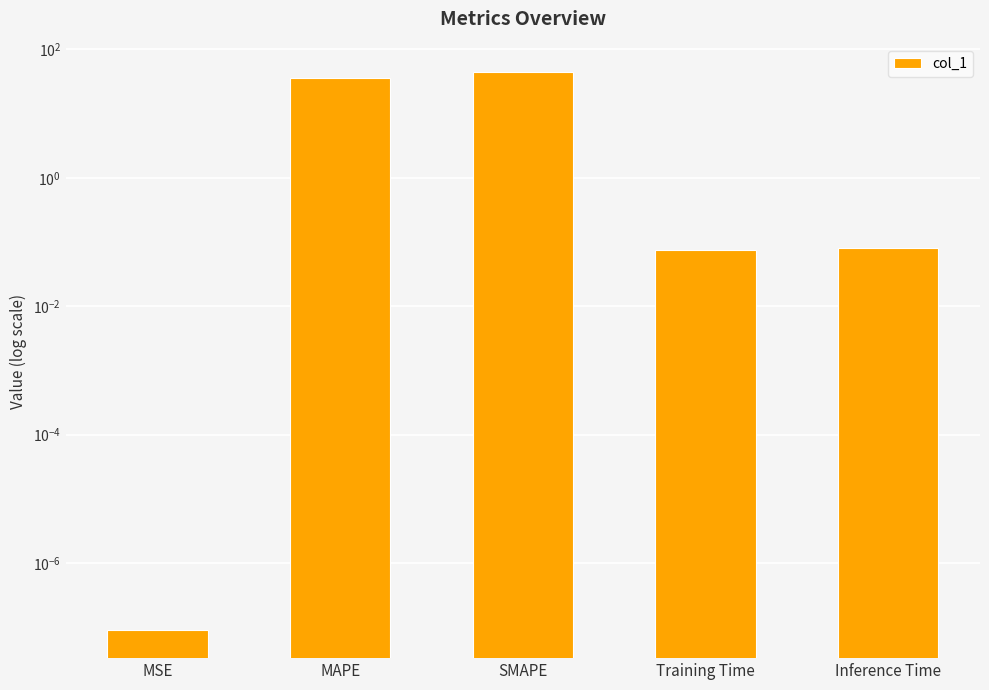

True or false: the data shows 0.1 at Inference Time.

True